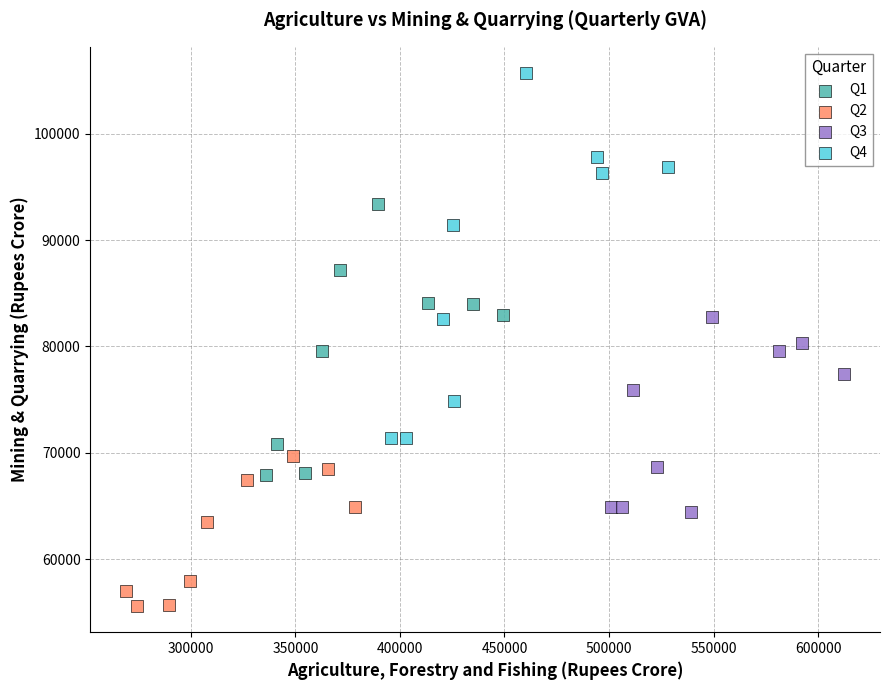

Which series has the widest spread of Y values?

Q4